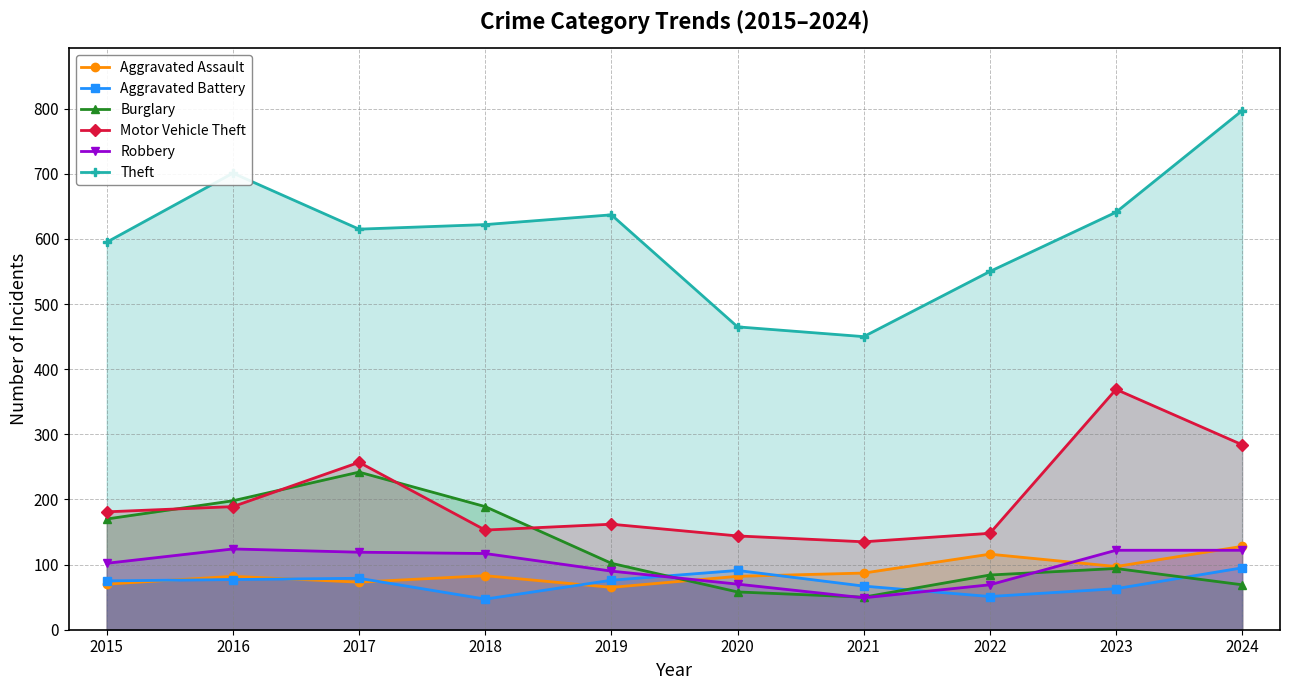

True or false: Motor Vehicle Theft has a value of 279 at 2016.

False